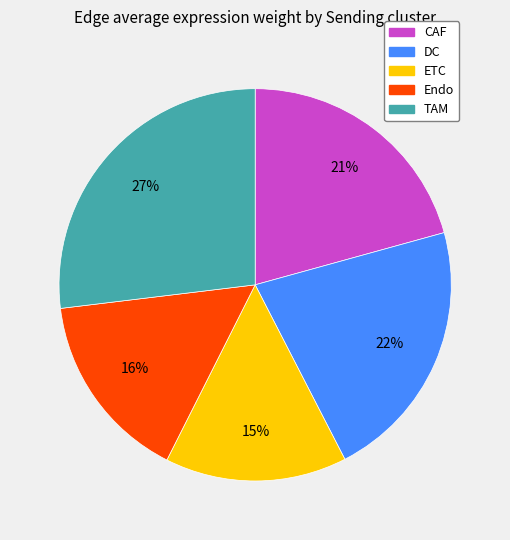

How many slices are in this pie chart?

5